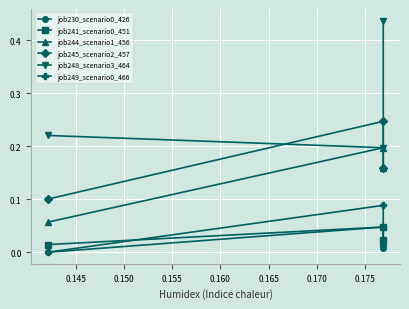

List the series in order of their peak value, highest first.

job248_scenario3_464, job245_scenario2_457, job244_scenario1_456, job249_scenario0_466, job230_scenario0_426, job241_scenario0_451